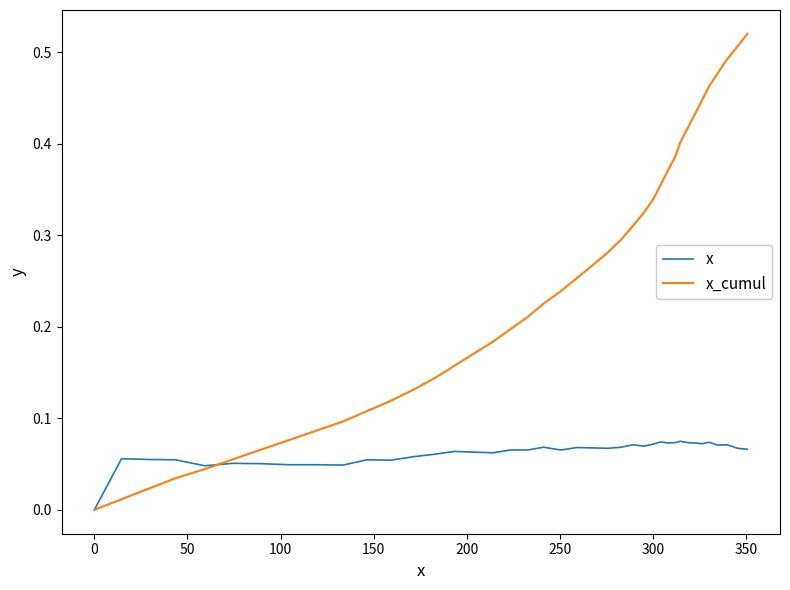

How many x values are between 0 and 1?

40